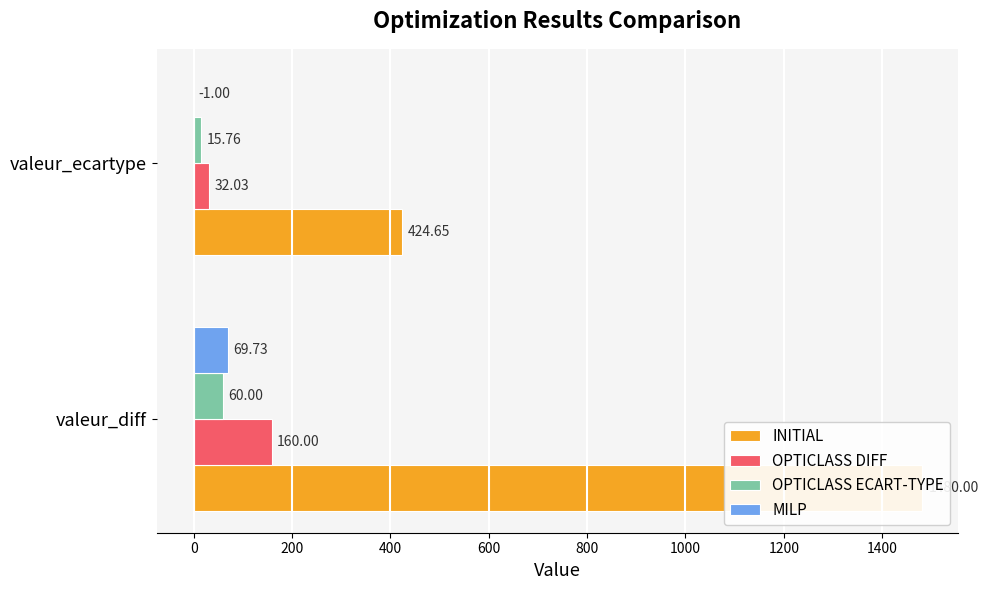

Which series has the largest range (max minus min)?

INITIAL